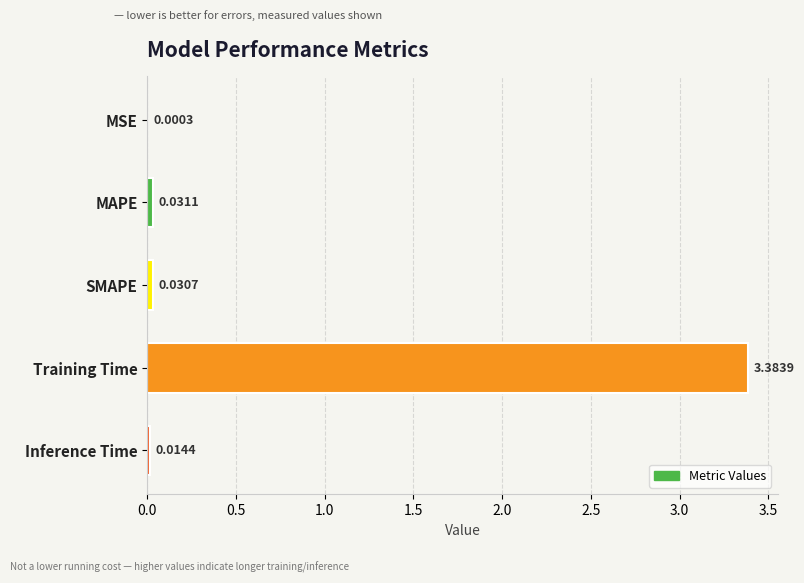

Where is the data nearest to the value 1?

MAPE